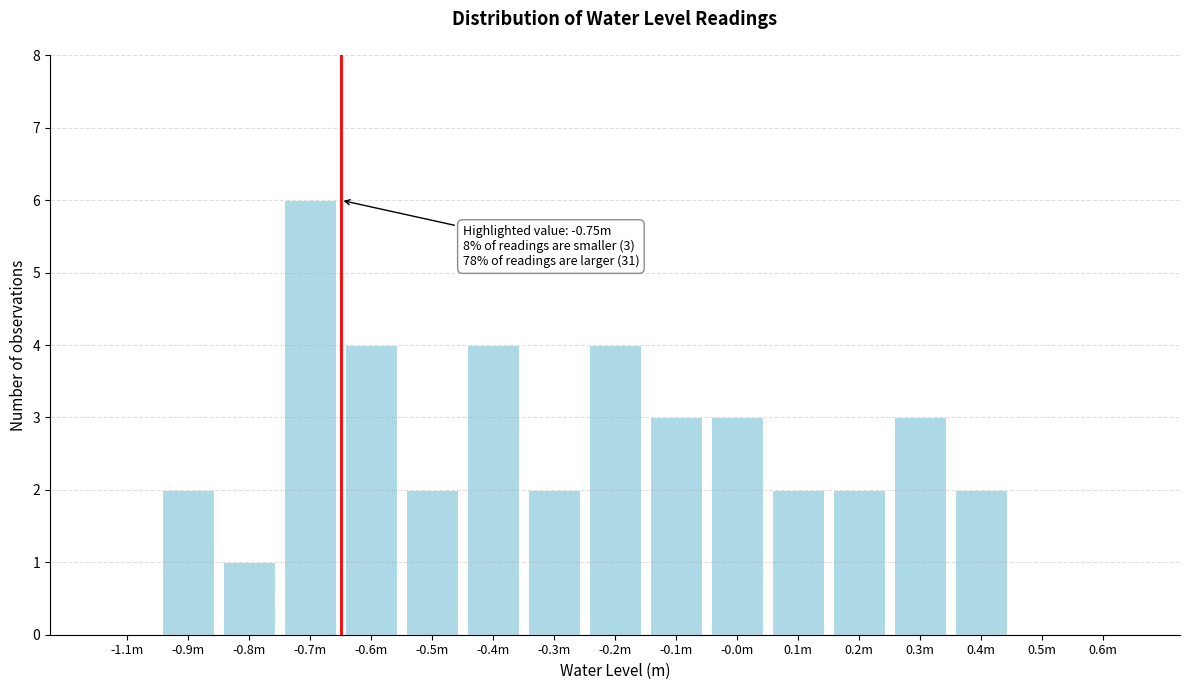

Reading left to right, list all the values displayed in this chart.

-1.1m=0	-0.9m=2	-0.8m=1	-0.7m=6	-0.6m=4	-0.5m=2	-0.4m=4	-0.3m=2	-0.2m=4	-0.1m=3	-0.0m=3	0.1m=2	0.2m=2	0.3m=3	0.4m=2	0.5m=0	0.6m=0